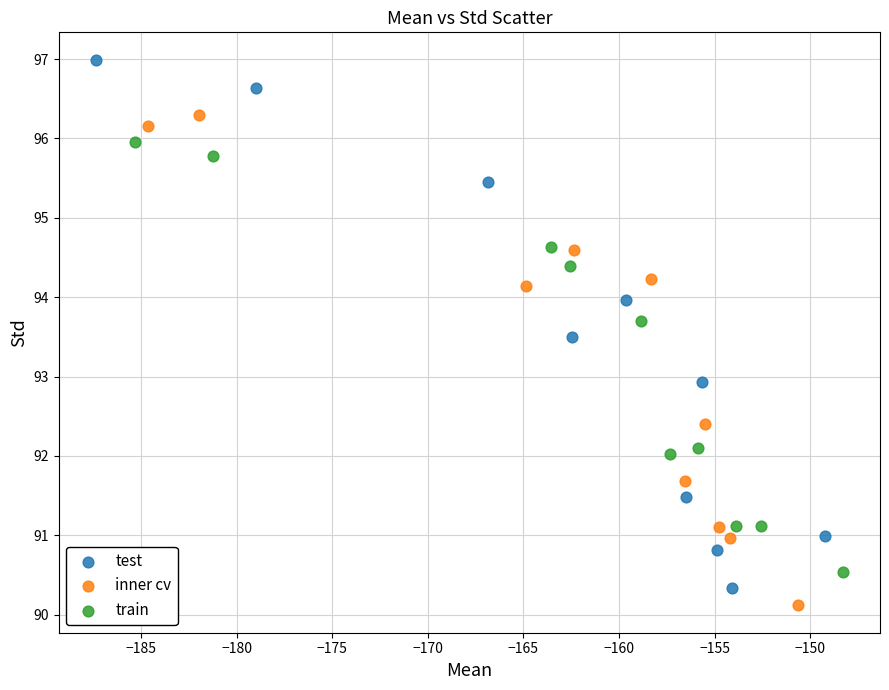

What are all the series names shown in the legend?

test, inner cv, train